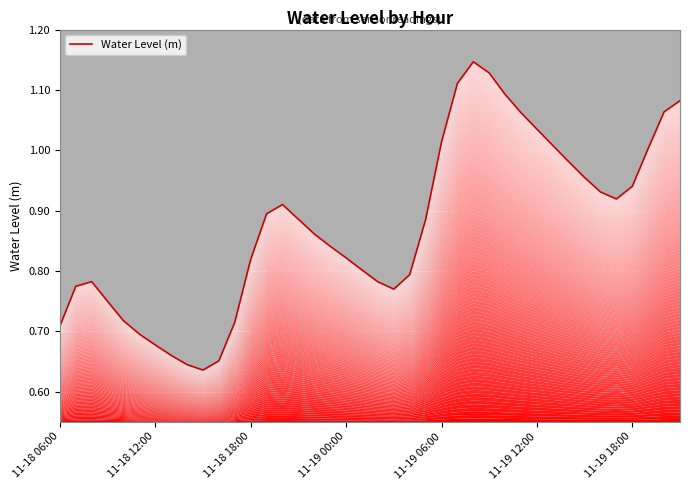

Count the number of categories in the chart.

40